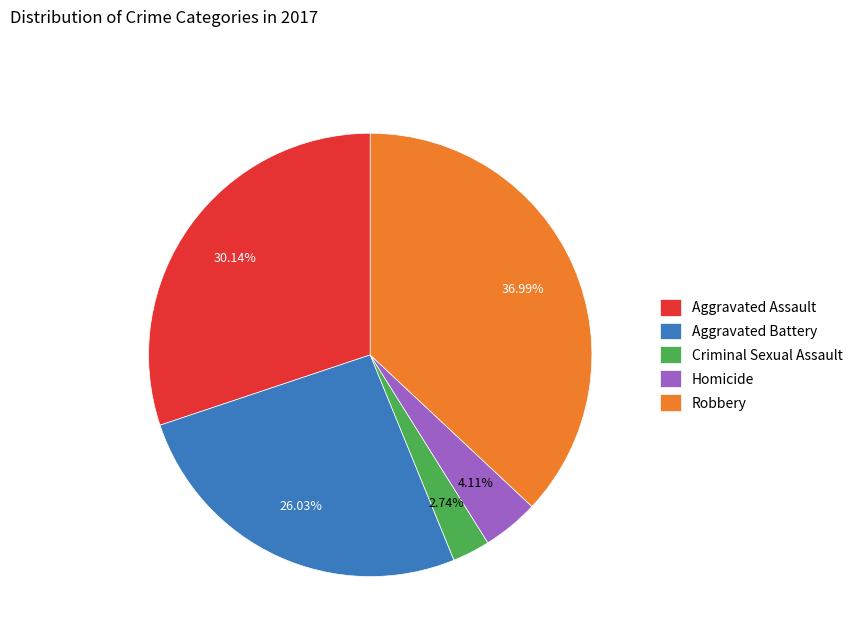

To the nearest percent, what is the difference between the Aggravated Assault and Robbery slice percentages?

7%